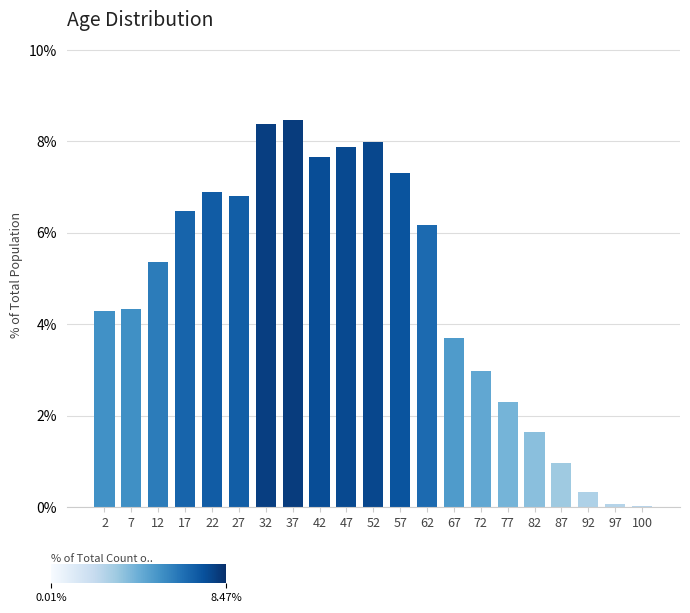

At which label does the data first exceed 5?

12